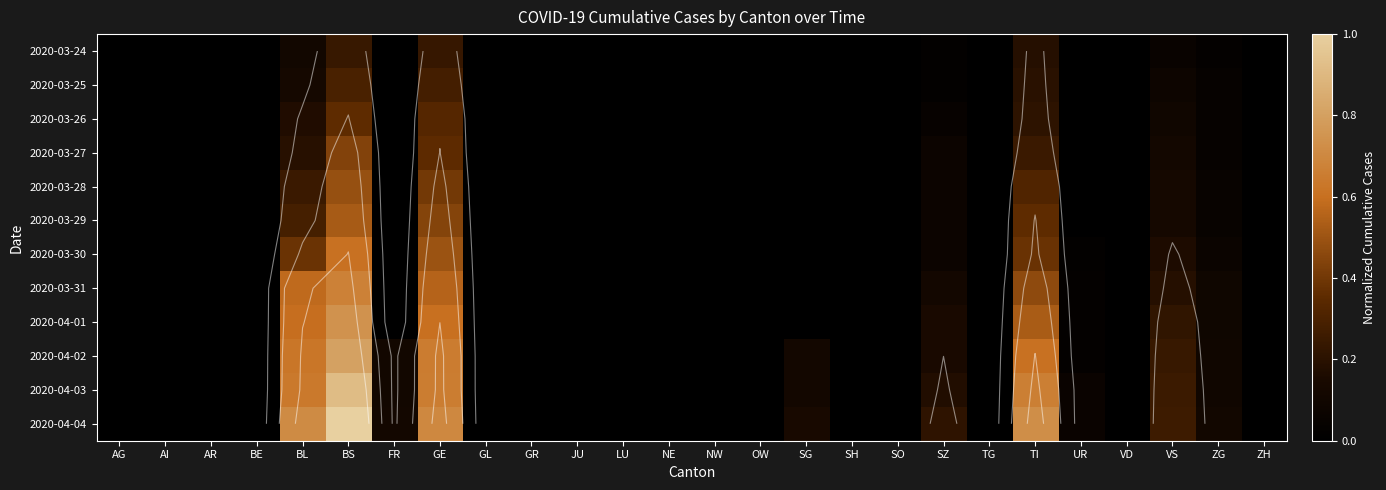

Rank the series by their maximum value, from highest to lowest.

2020-04-04, 2020-04-03, 2020-04-02, 2020-04-01, 2020-03-31, 2020-03-30, 2020-03-29, 2020-03-28, 2020-03-27, 2020-03-26, 2020-03-25, 2020-03-24